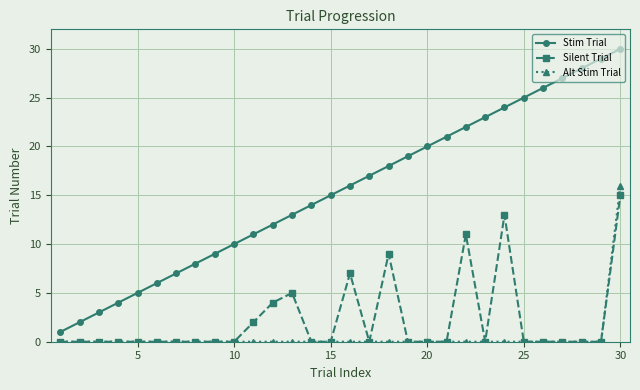

True or false: Alt Stim Trial and Stim Trial intersect in this chart.

False